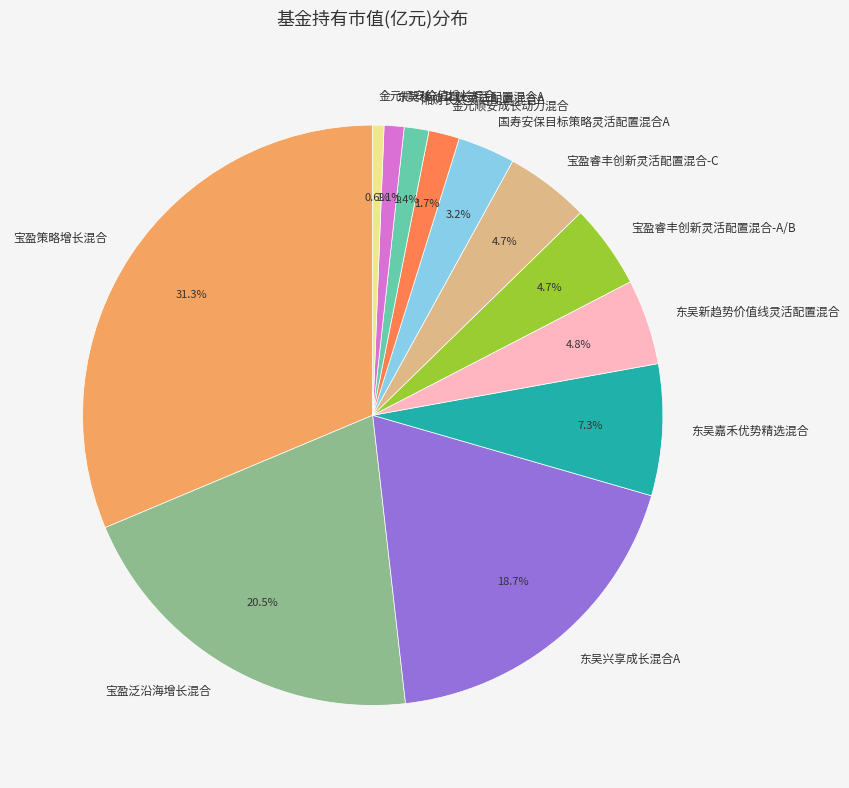

True or false: 金元顺安成长动力混合 accounts for 2% of the total.

True